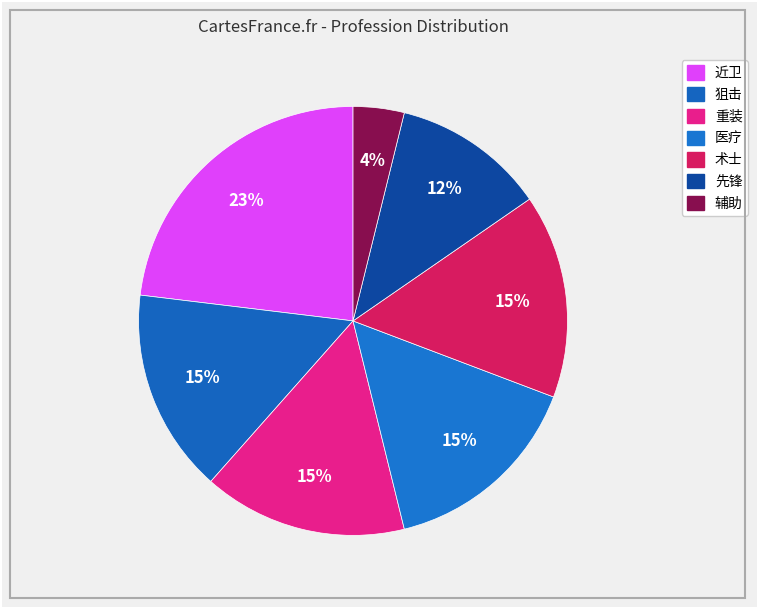

Is there a majority slice in this chart?

No